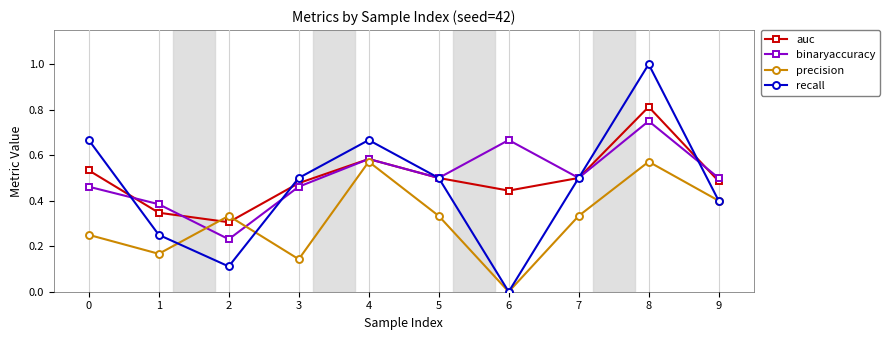

True or false: binaryaccuracy and recall intersect in this chart.

True